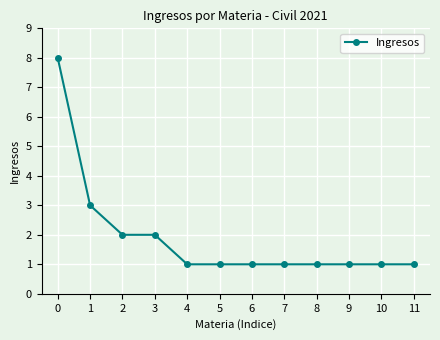

What is the difference between the second highest and minimum values?

2